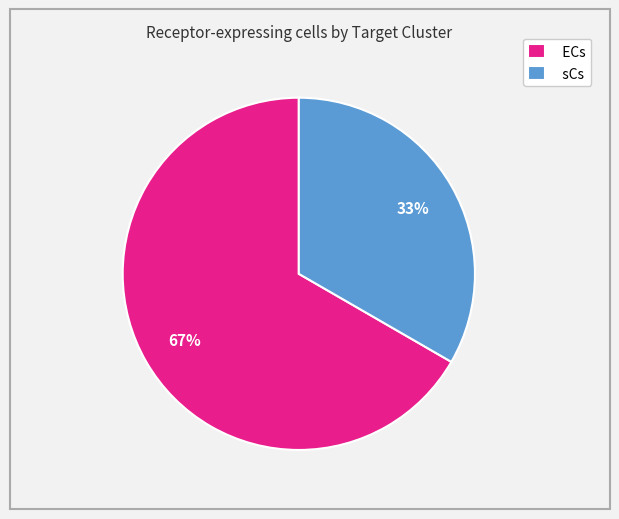

How many slices are in this pie chart?

2